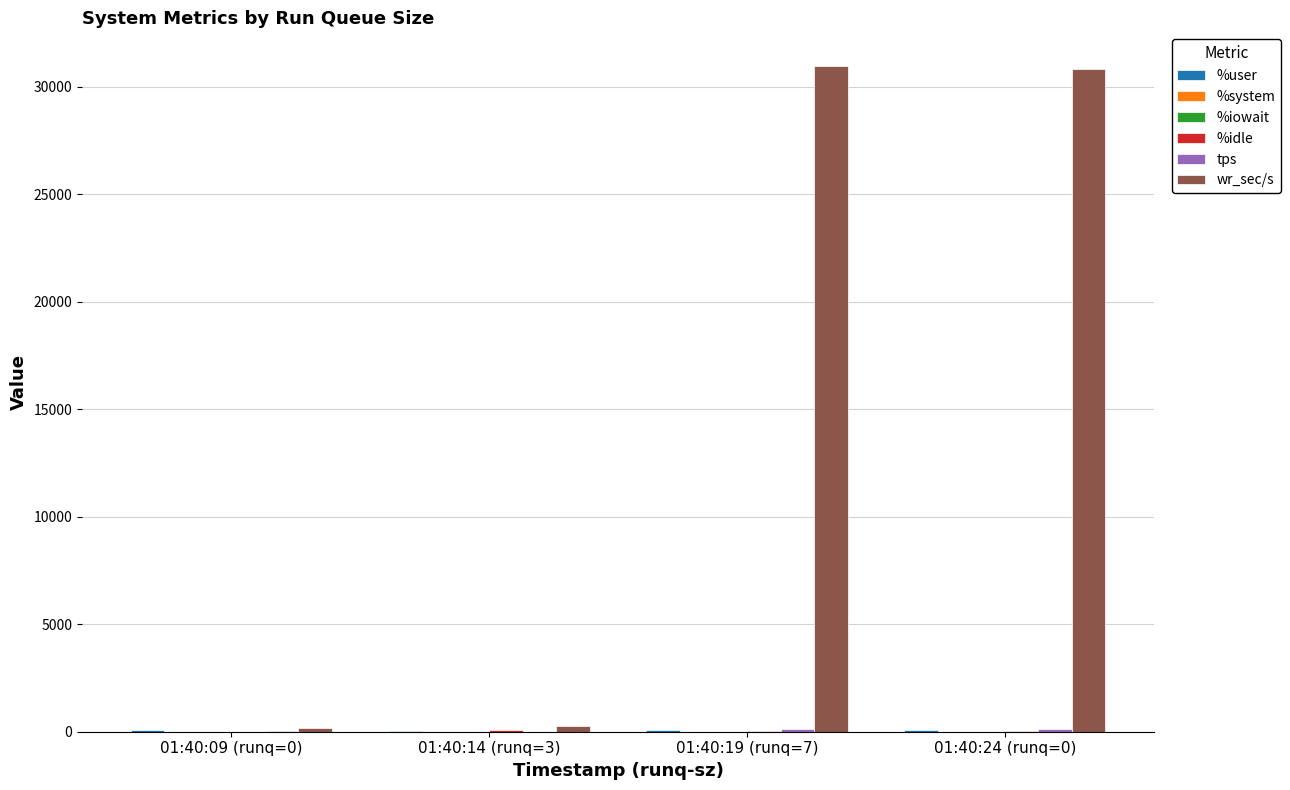

What is the maximum value shown in the chart?

30974.4